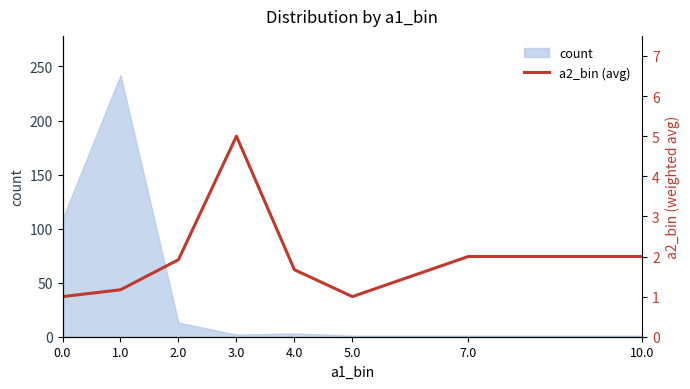

The value of count at 2.0 is 13. True or false?

True